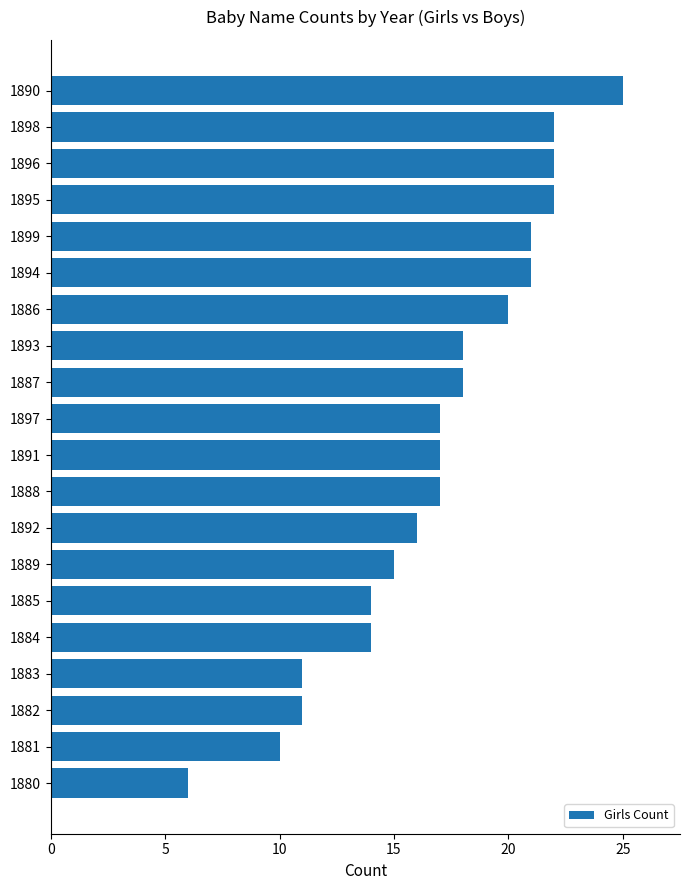

How many bars are there in total?

20